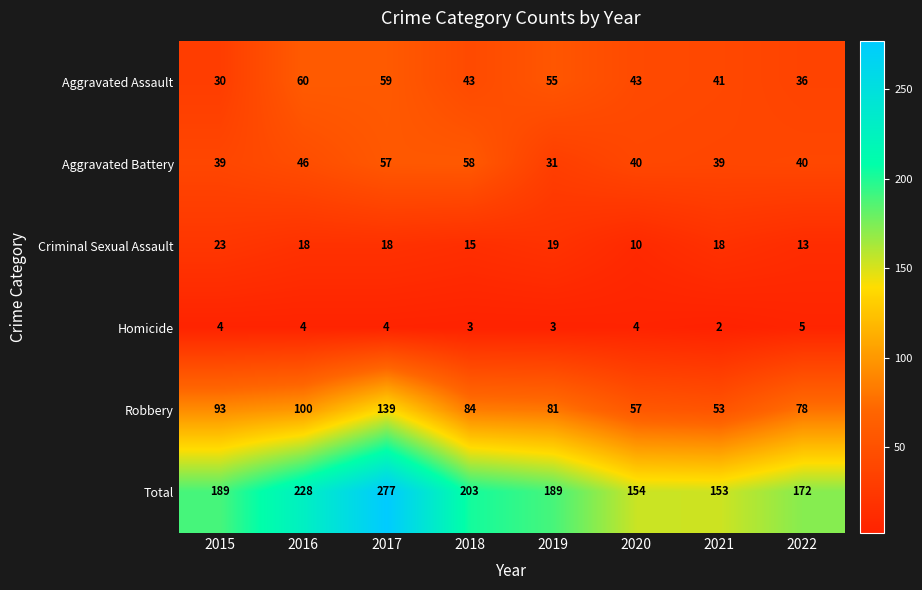

Rank the series by their maximum value, from highest to lowest.

Total, Robbery, Aggravated Assault, Aggravated Battery, Criminal Sexual Assault, Homicide